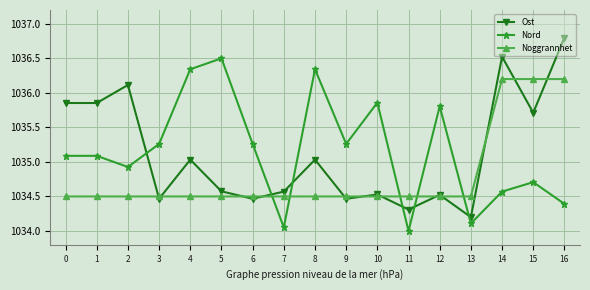

At which label does Ost reach its peak?

16